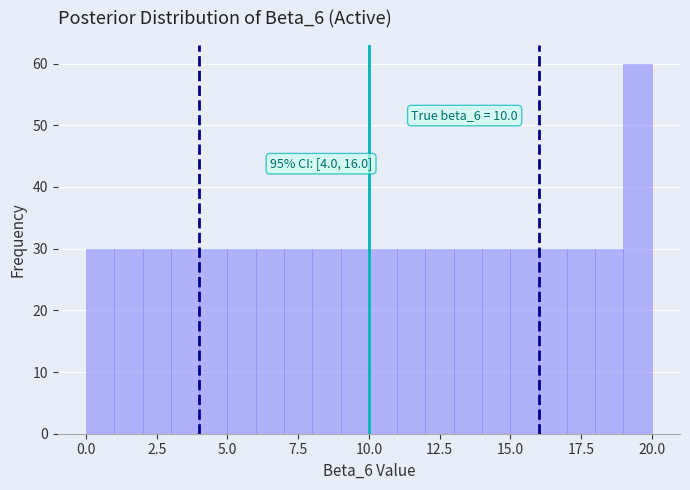

Around what value on the x-axis is the tallest bar? Give the approximate position of its centre, as read against the axis.

19.5